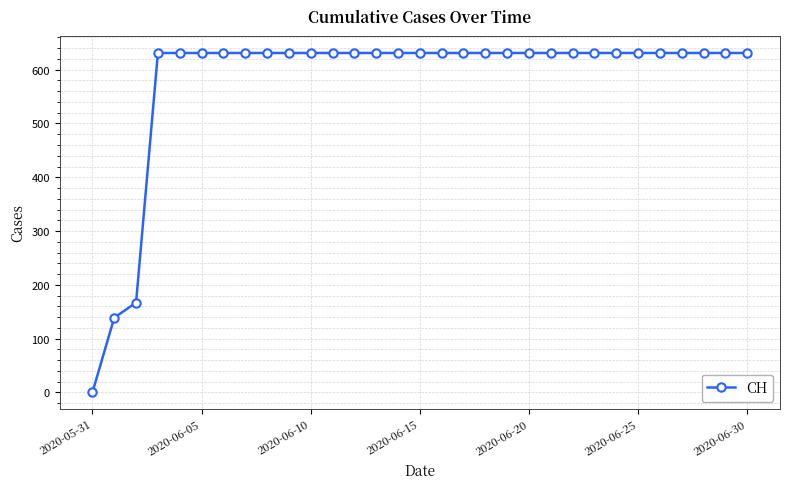

What is the difference between the second highest and minimum values?

631